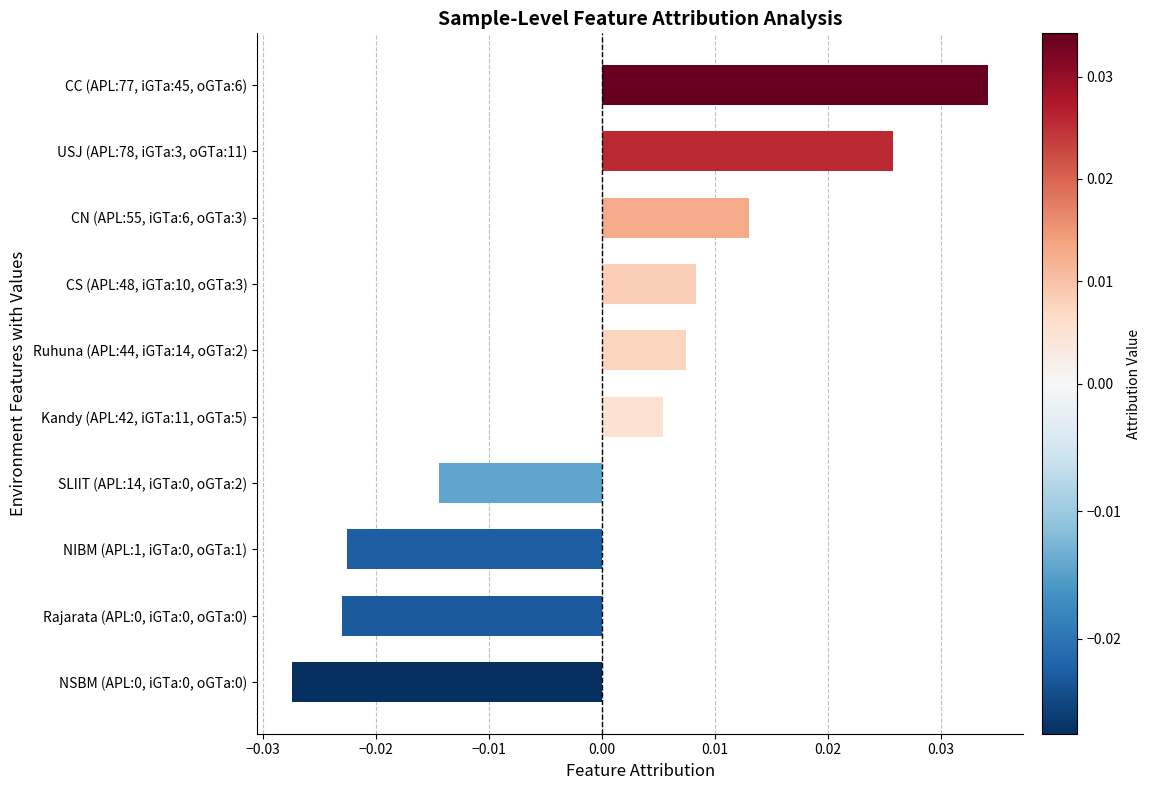

Which label corresponds to the largest value in the chart?

CC (APL:77, iGTa:45, oGTa:6)